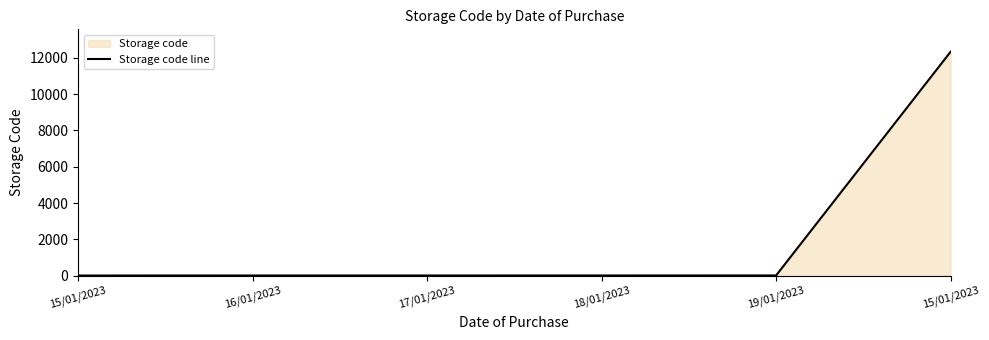

Which category has the highest value across all series?

15/01/2023